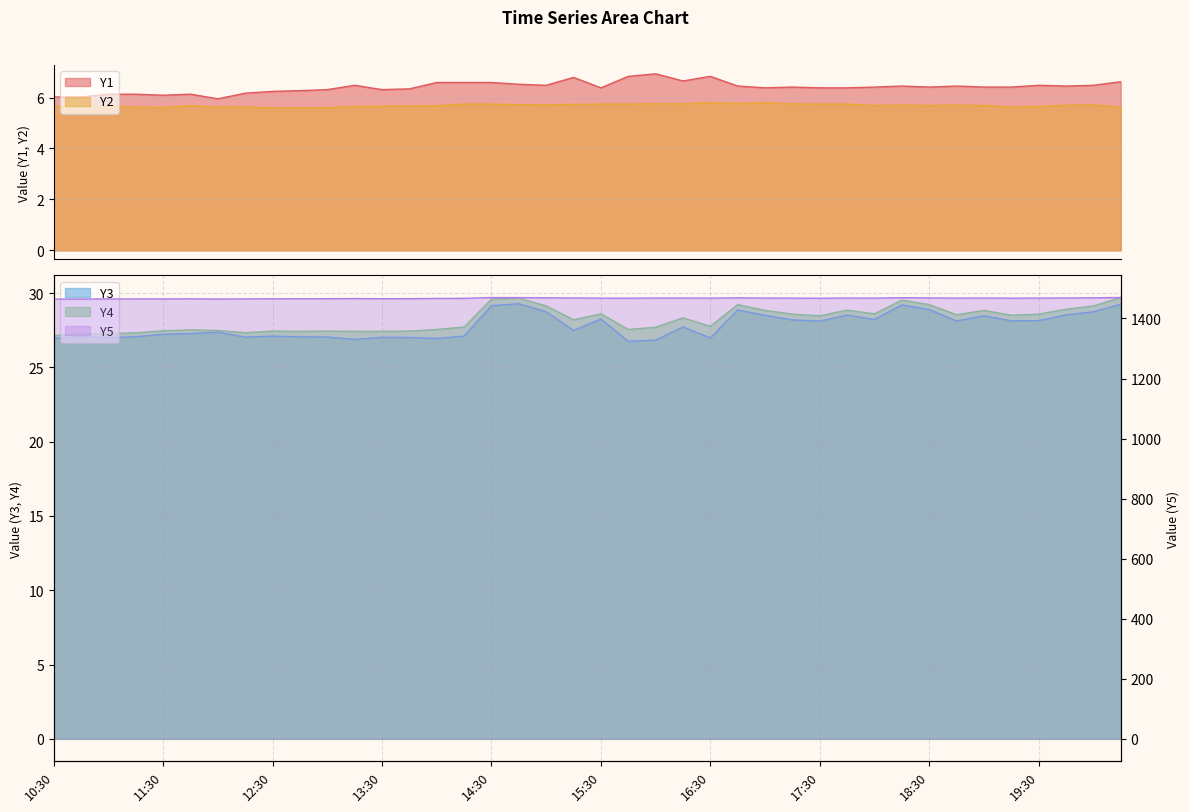

Is the value of Y5 at 13:00 greater than the value of Y3 at 14:30?

Yes